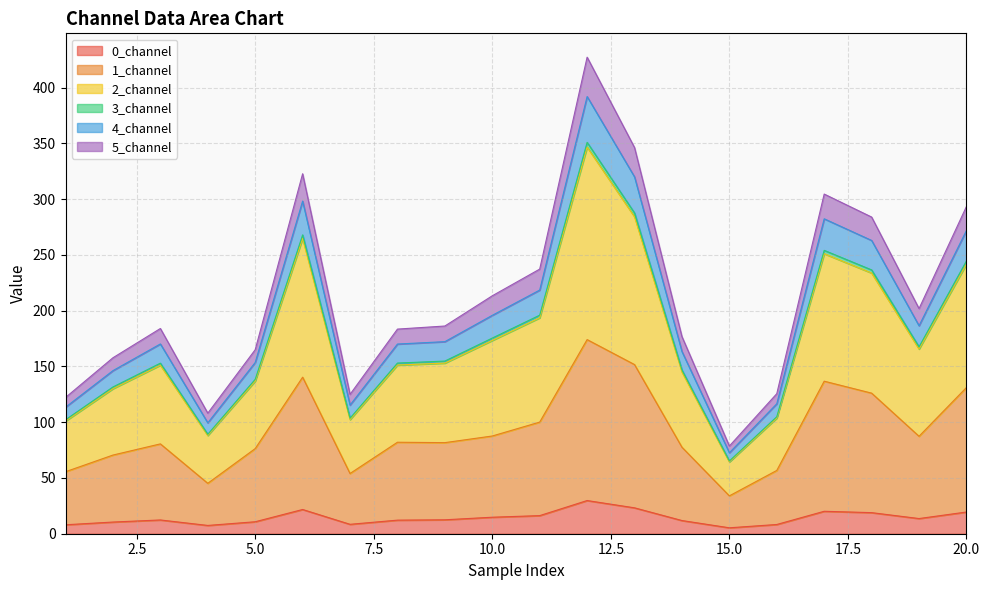

True or false: 0_channel and 3_channel intersect in this chart.

False